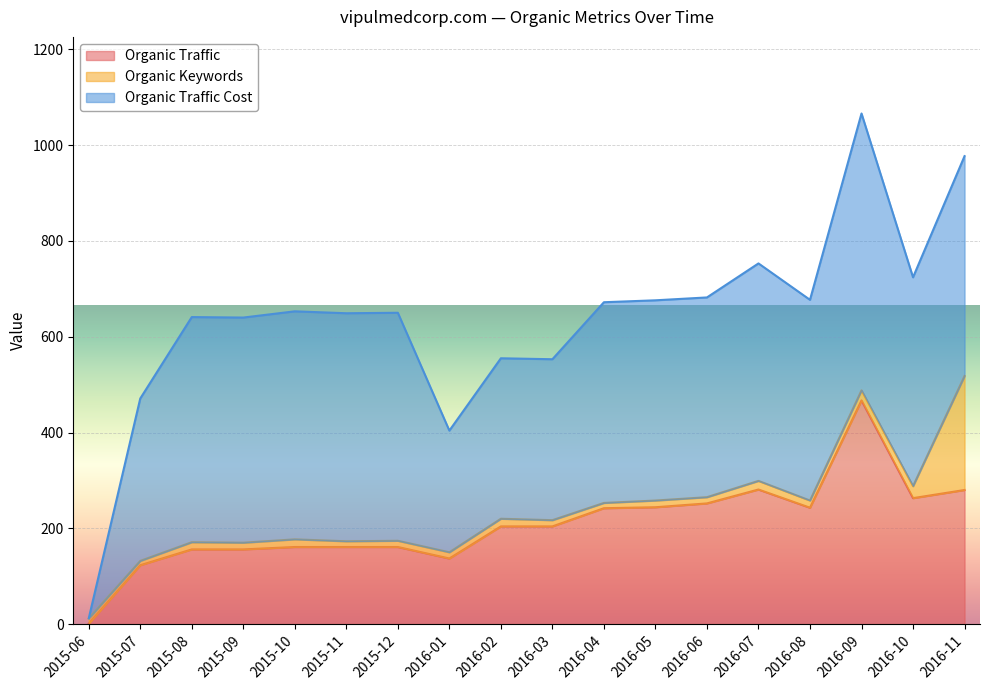

After their last crossing, which series has the higher values: Organic Traffic or Organic Traffic Cost?

Organic Traffic Cost